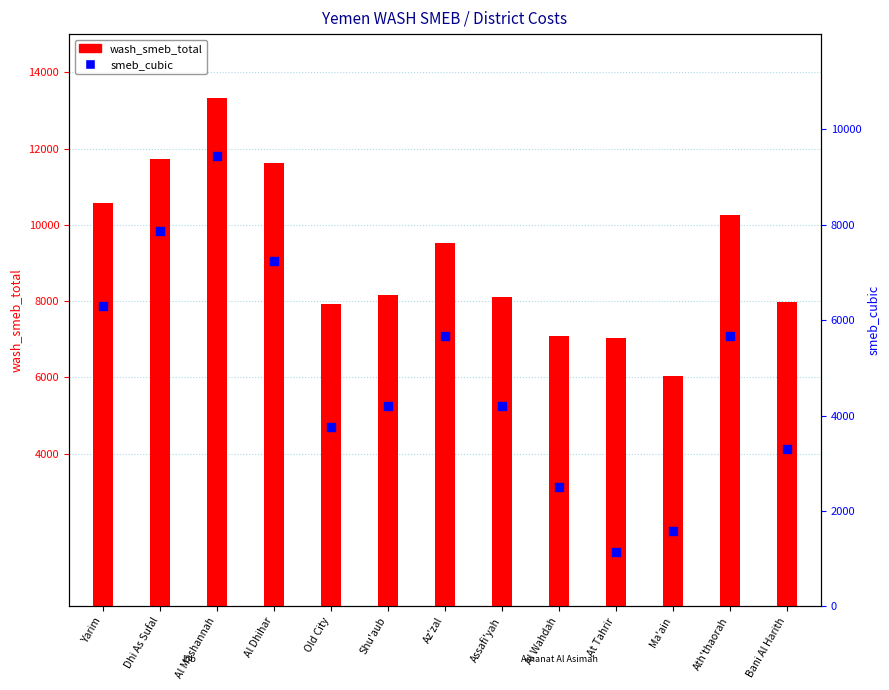

Is the value of smeb_cubic at Al Wahdah greater than the value of wash_smeb_total at Yarim?

No